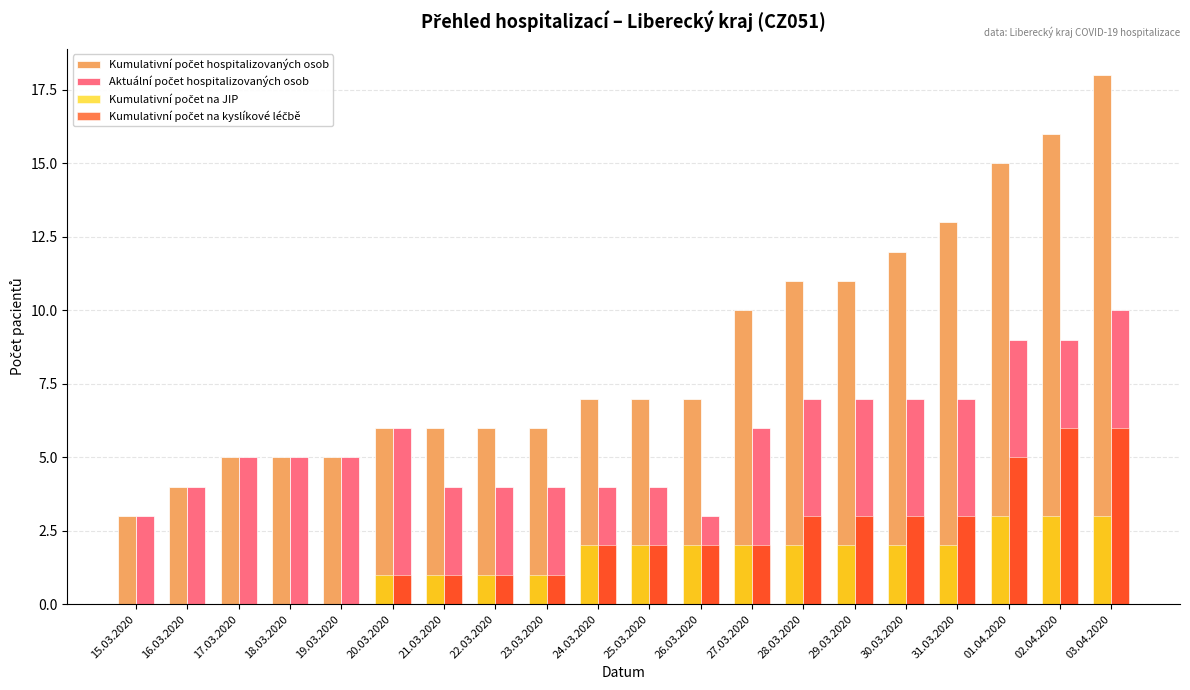

Which label corresponds to the largest value in the chart?

03.04.2020